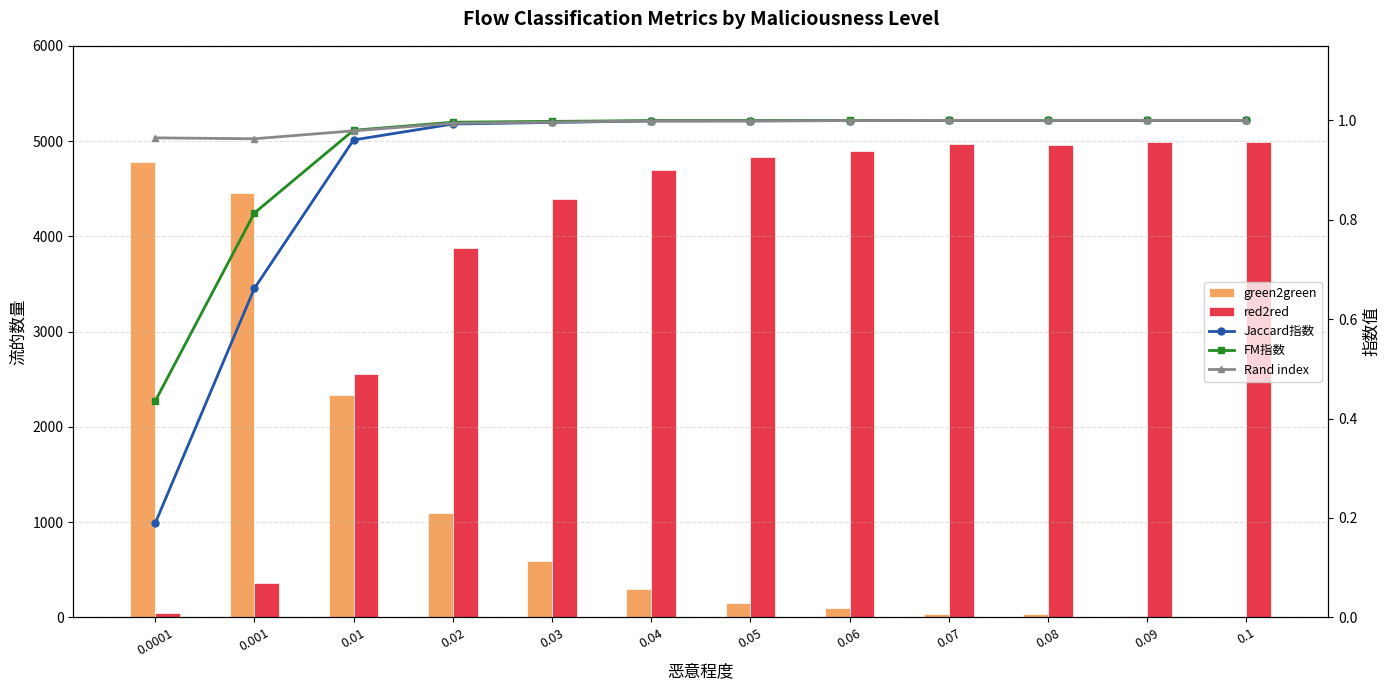

Are the bars horizontal?

No